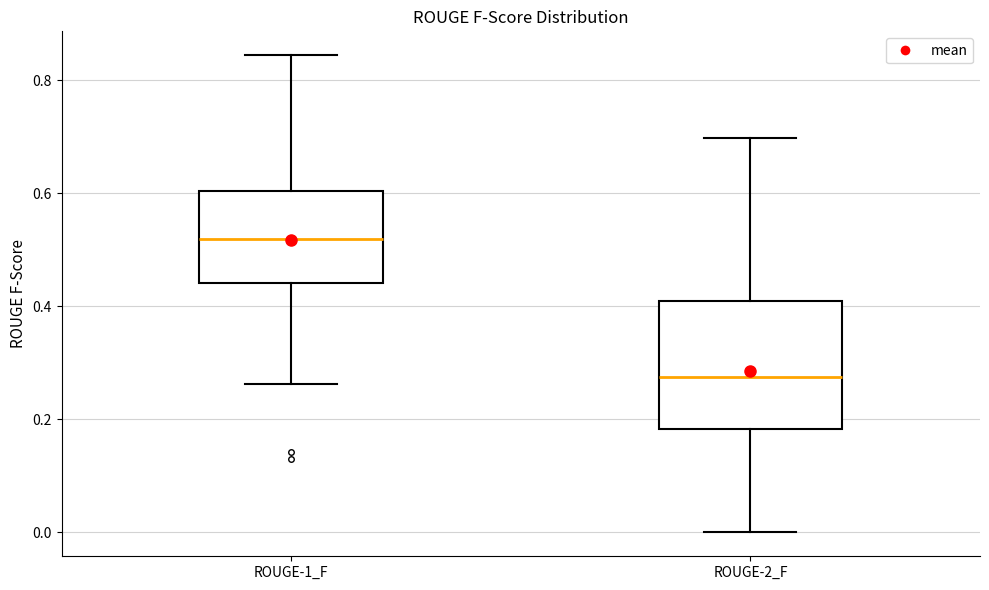

Where does the median line of the box for ROUGE-2_F sit on the y-axis? The values are not printed on the chart, so give them approximately, as read against the axis.

0.28